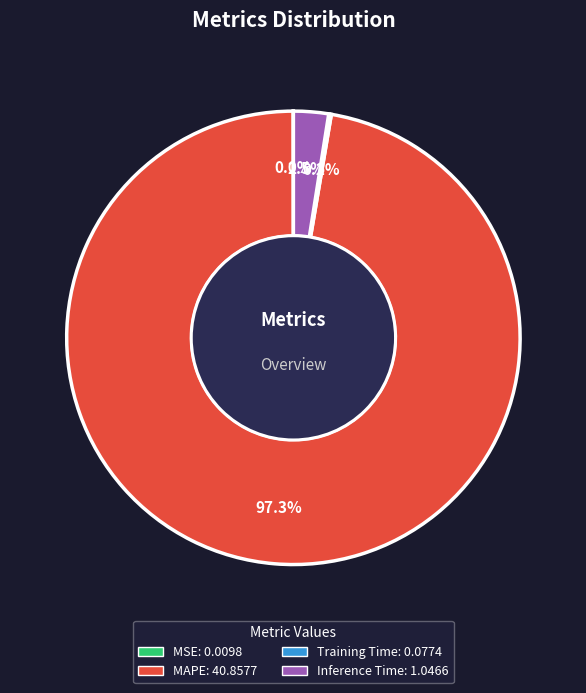

Which category accounts for the majority?

MAPE